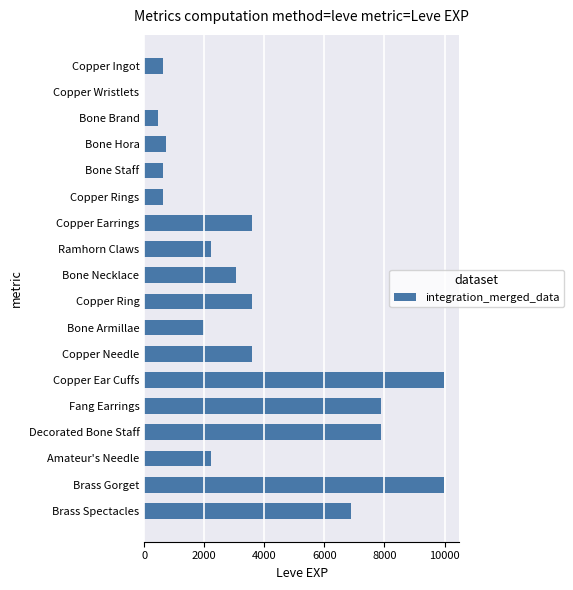

What is the sum of all values?

65961